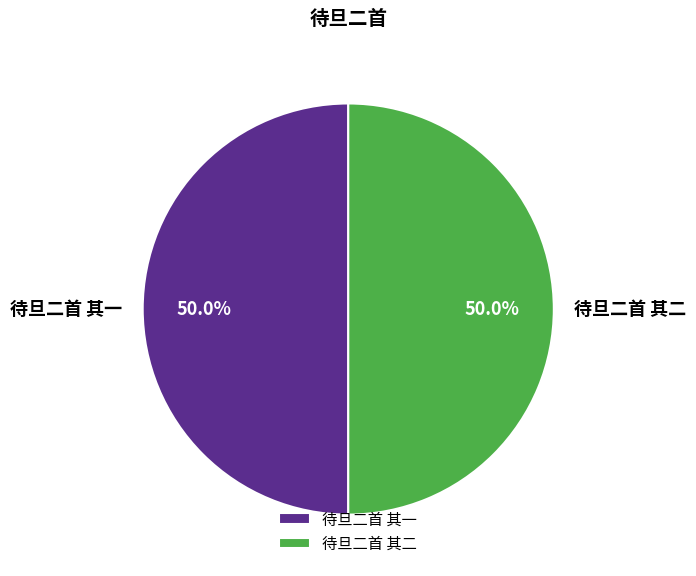

Is it true that 待旦二首 其二 is 36% of the pie?

False